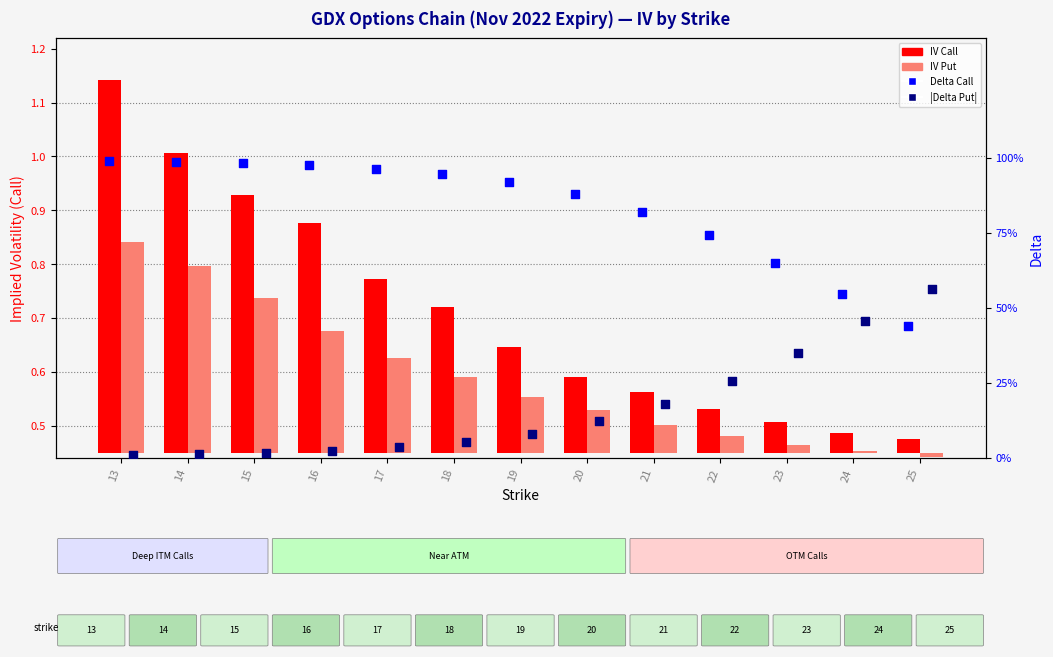

Is the value of |Delta Put| at 19 greater than the value of IV Call at 15?

No